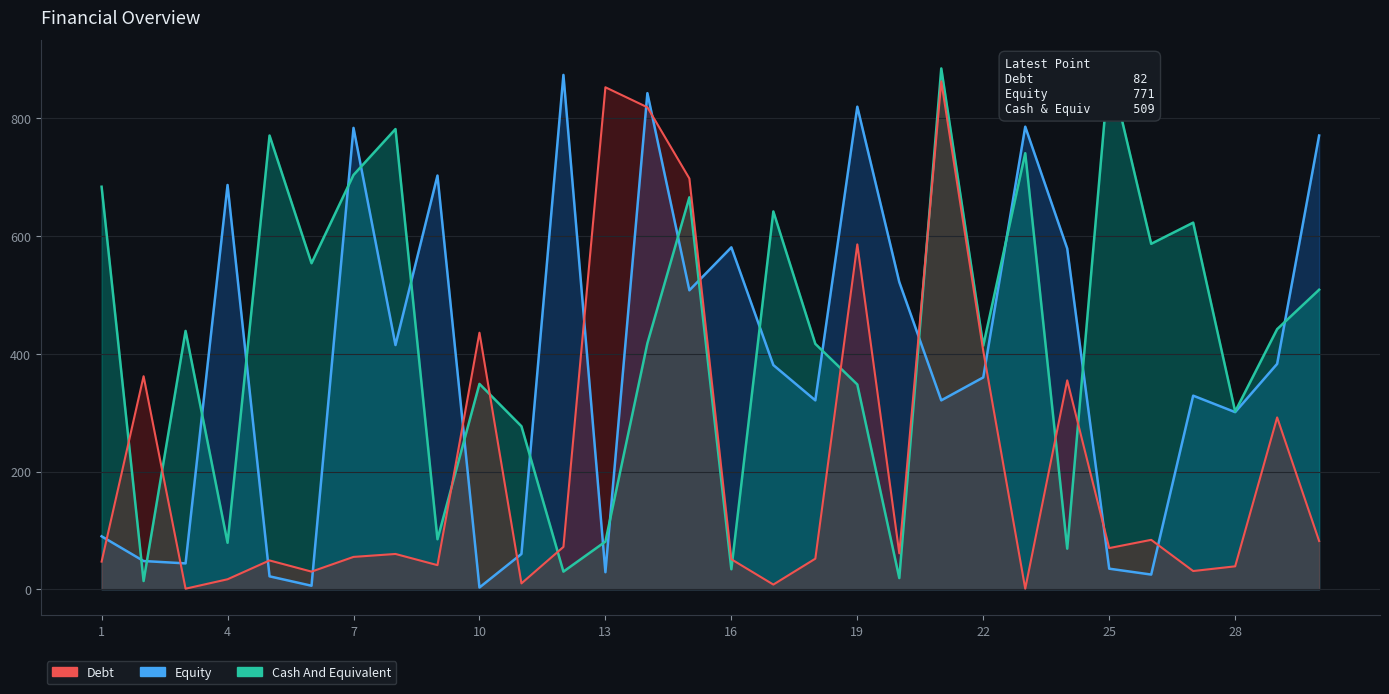

How many categories are shown in the chart?

30